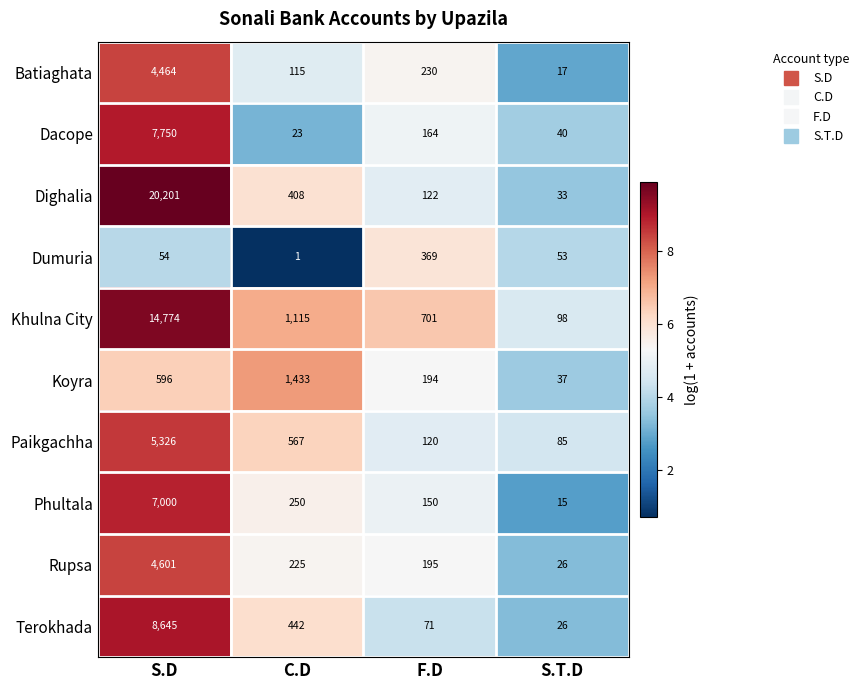

The value of Paikgachha at S.T.D is 85. True or false?

True